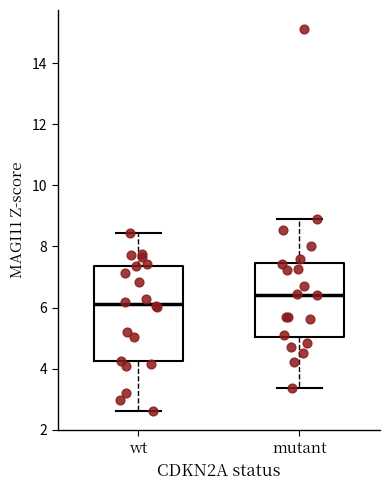

Reading left to right, transcribe this box plot: for each box, give where its median line is, the range the box spans, and where its two whiskers end, as read against the y-axis. The values are not printed on the chart, so give them approximately, as read against the axis.

wt: median 6.2, box 4.2 to 7.4, whiskers 2.6 to 8.4
mutant: median 6.4, box 5.0 to 7.4, whiskers 3.4 to 9.0